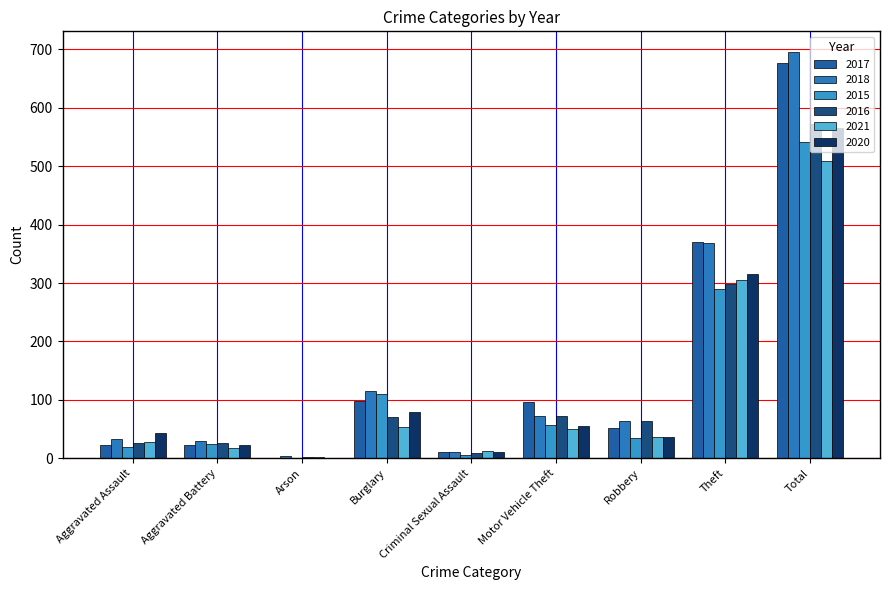

True or false: 2018 has a value of 29 at Aggravated Battery.

True